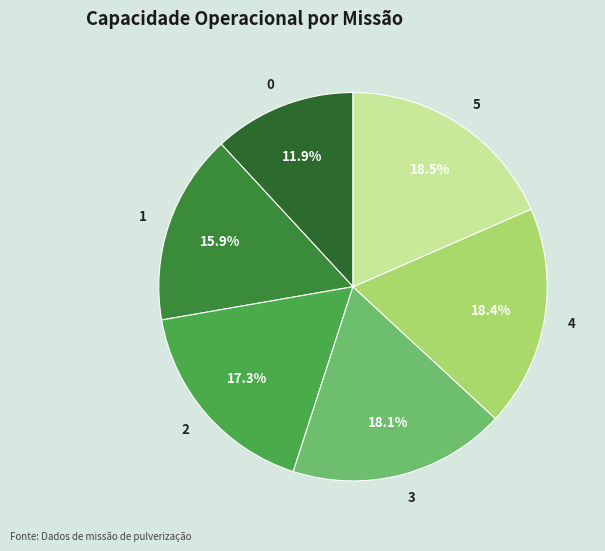

What percentage is the 2 slice, to the nearest percent?

17%